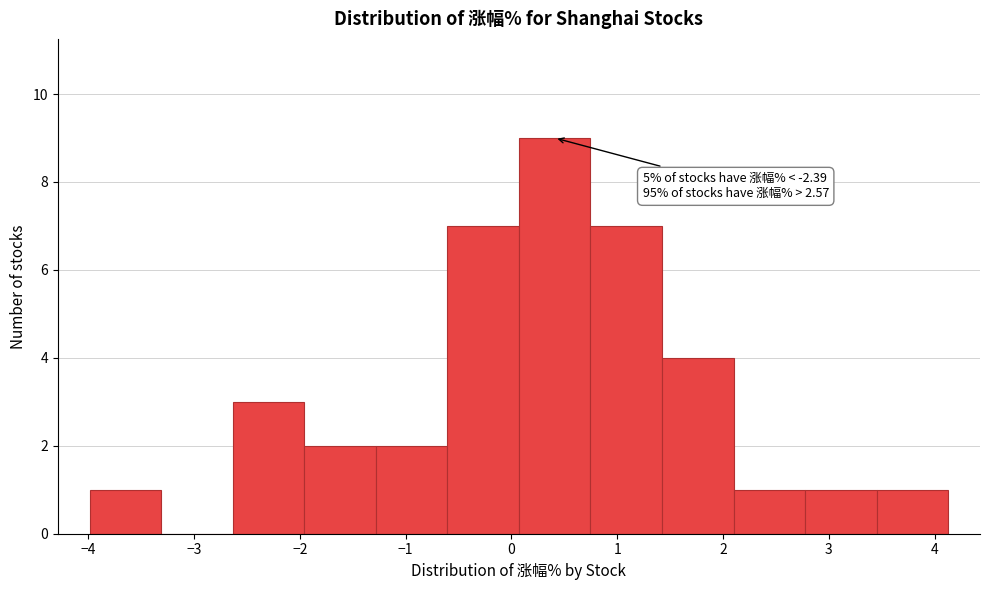

Which range on the x-axis has the tallest bar?

0.1 to 0.7